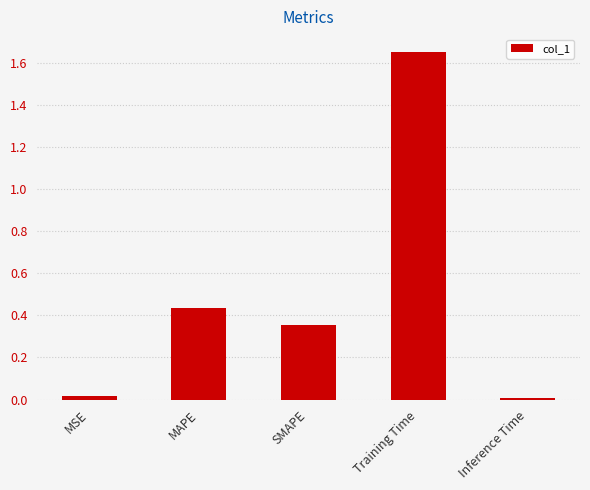

What is the sum of all values?

2.5